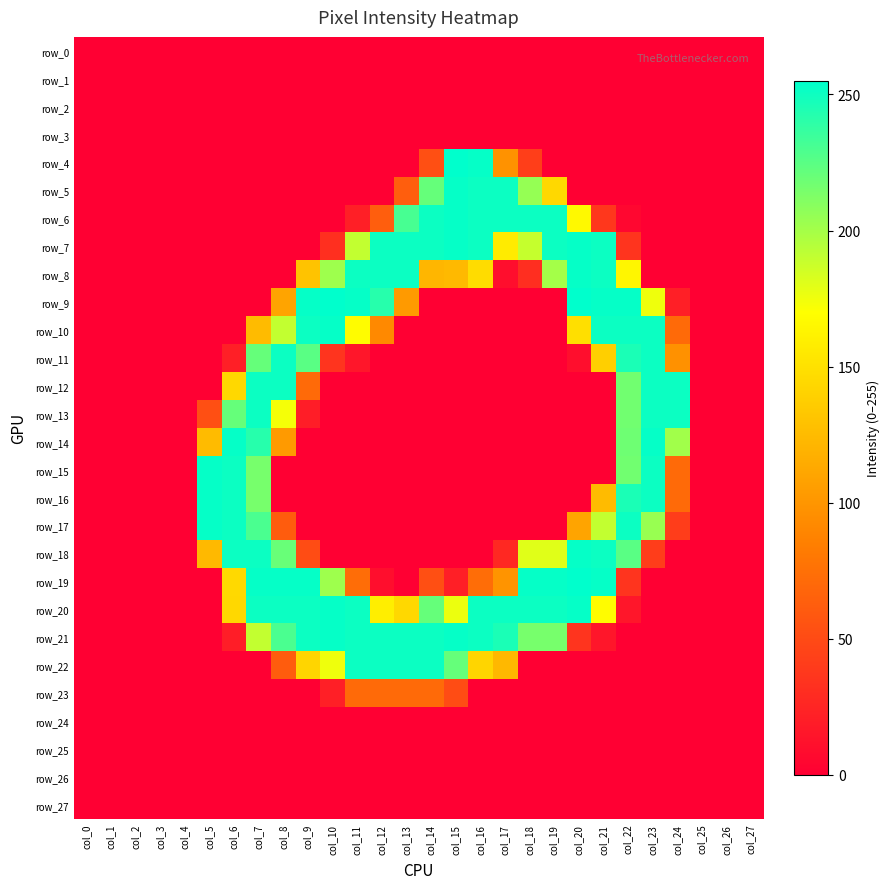

What is the difference between the second highest and second lowest values in the row_16 series?

251